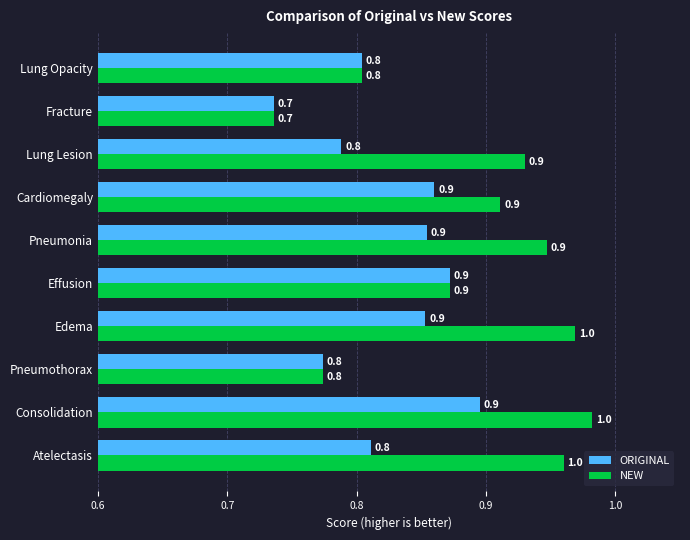

What are all the series names shown in the legend?

ORIGINAL, NEW